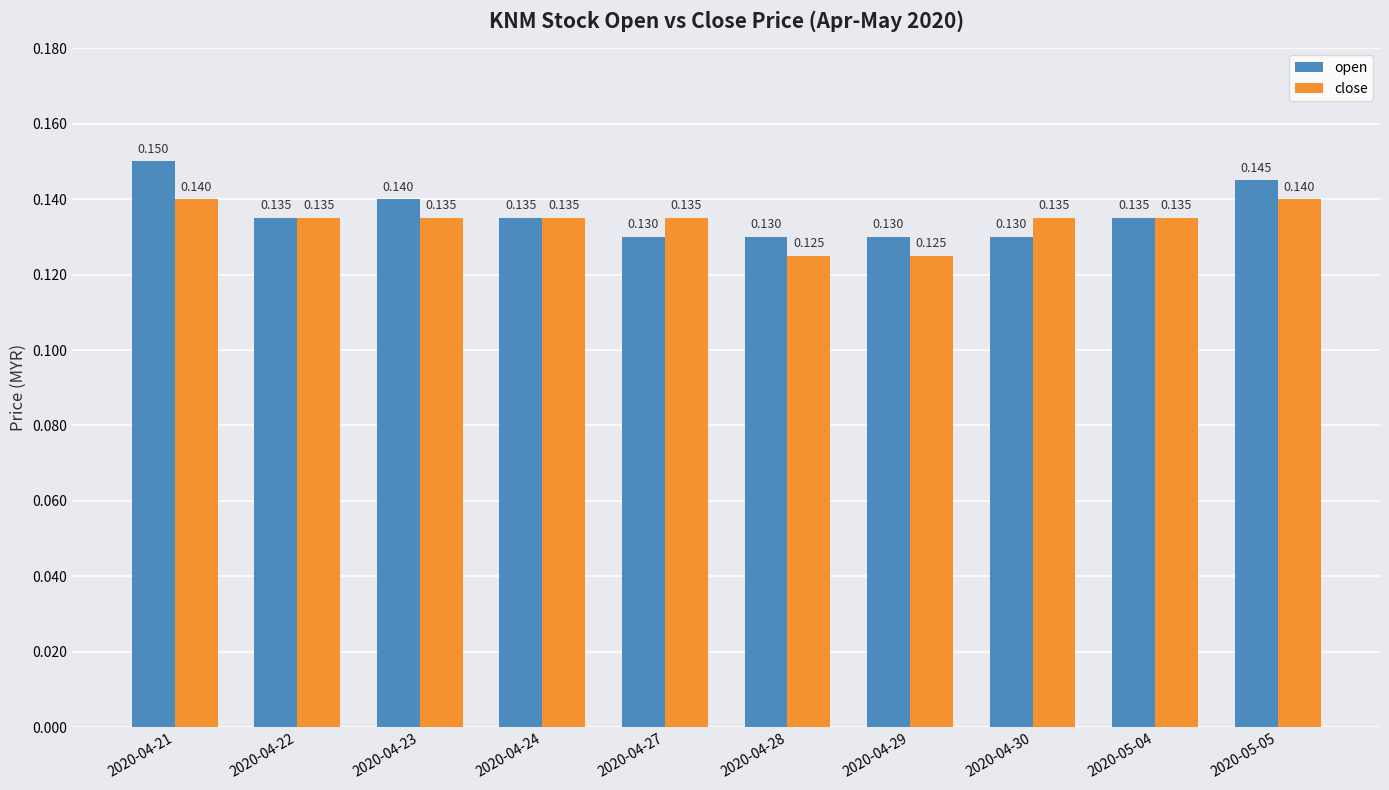

Which series has the largest total across all categories?

open